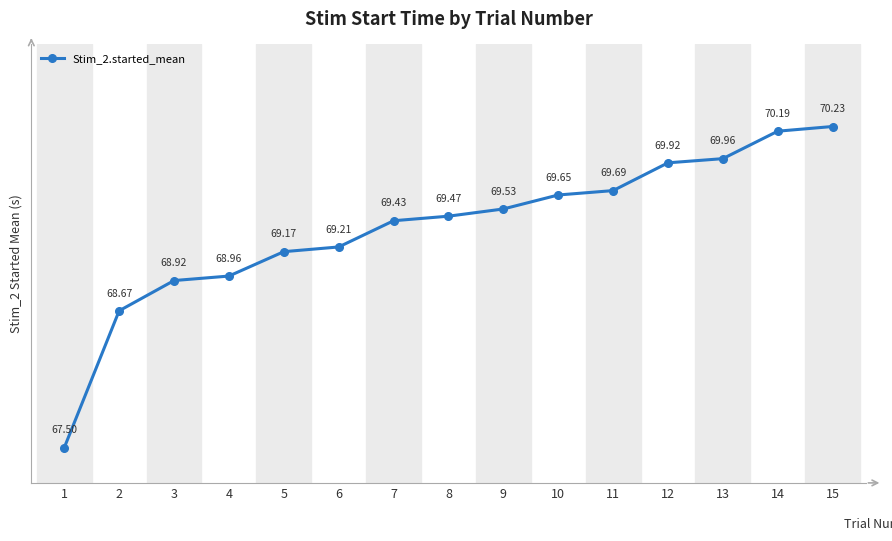

Is it true that the value at 10 is 69.7?

True